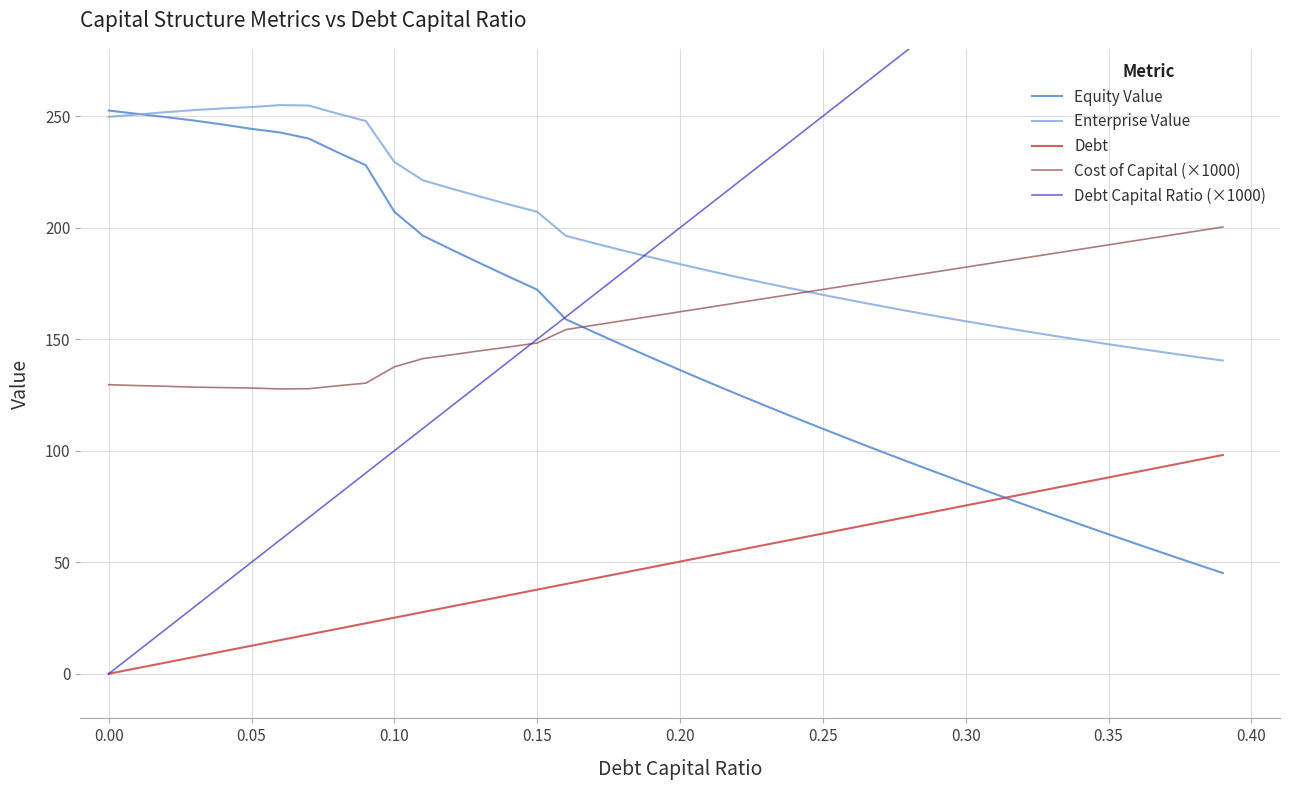

True or false: Debt and Cost of Capital (×1000) cross at least once.

False